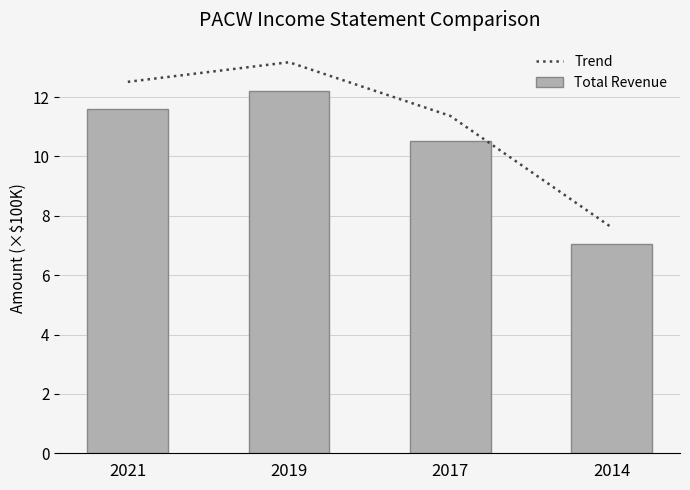

Which category has the lowest value across all series?

2014